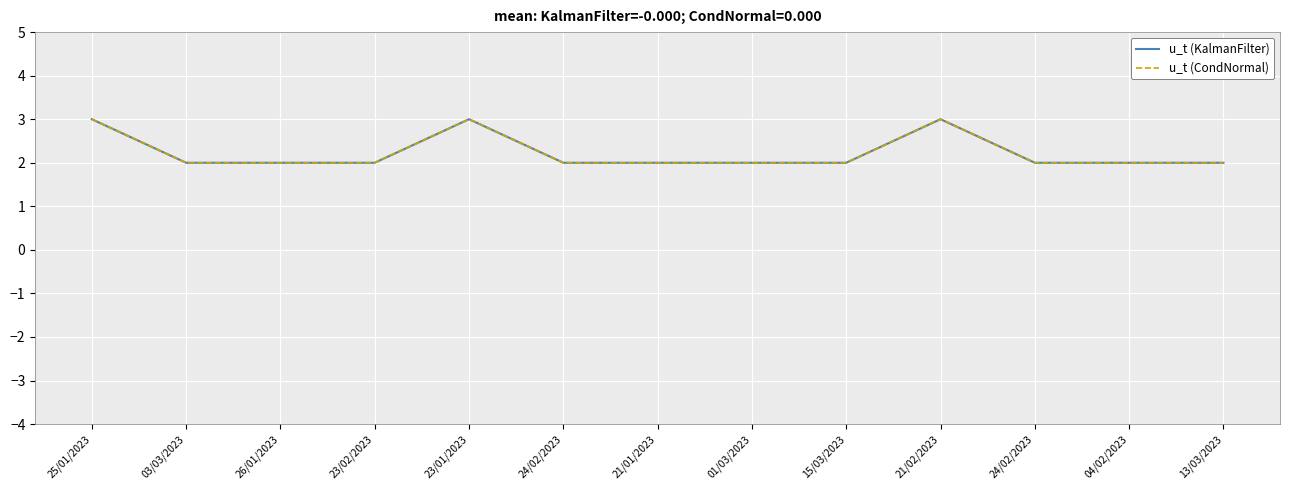

Is this an area chart (filled region under the line)?

No